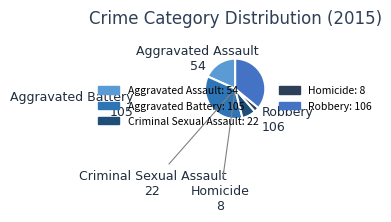

What is the largest slice in the pie chart?

Robbery